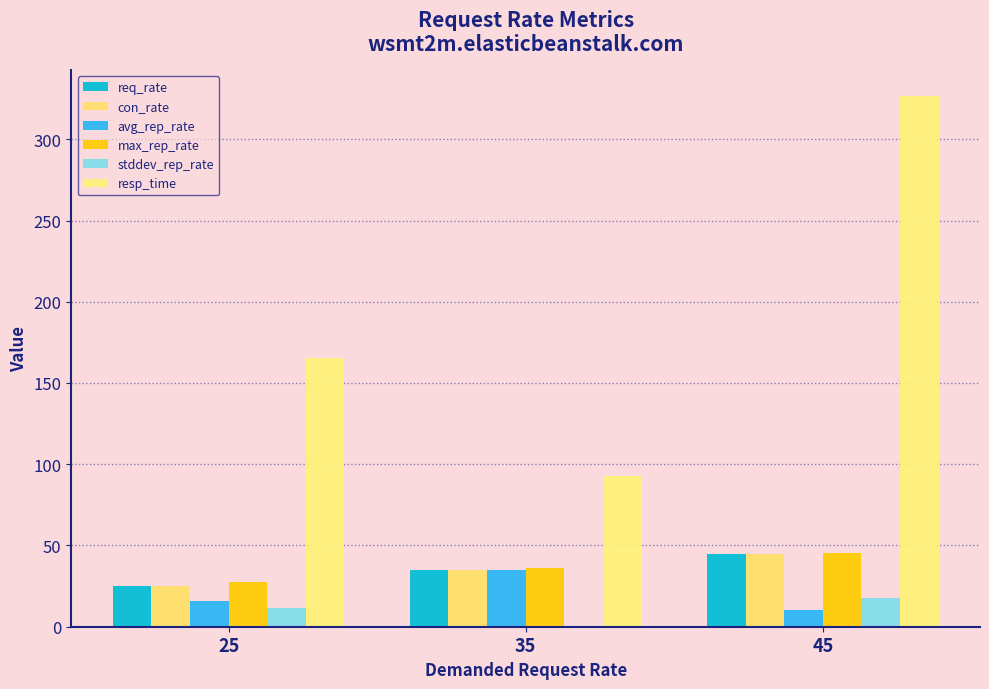

Reading left to right, extract all data points from this chart.

req_rate: 25.0	35.0	44.7
con_rate: 25.0	35.0	44.7
avg_rep_rate: 15.7	35.0	10.5
max_rep_rate: 27.8	36.2	45.6
stddev_rep_rate: 11.8	0.5	17.8
resp_time: 165.2	93.0	326.4